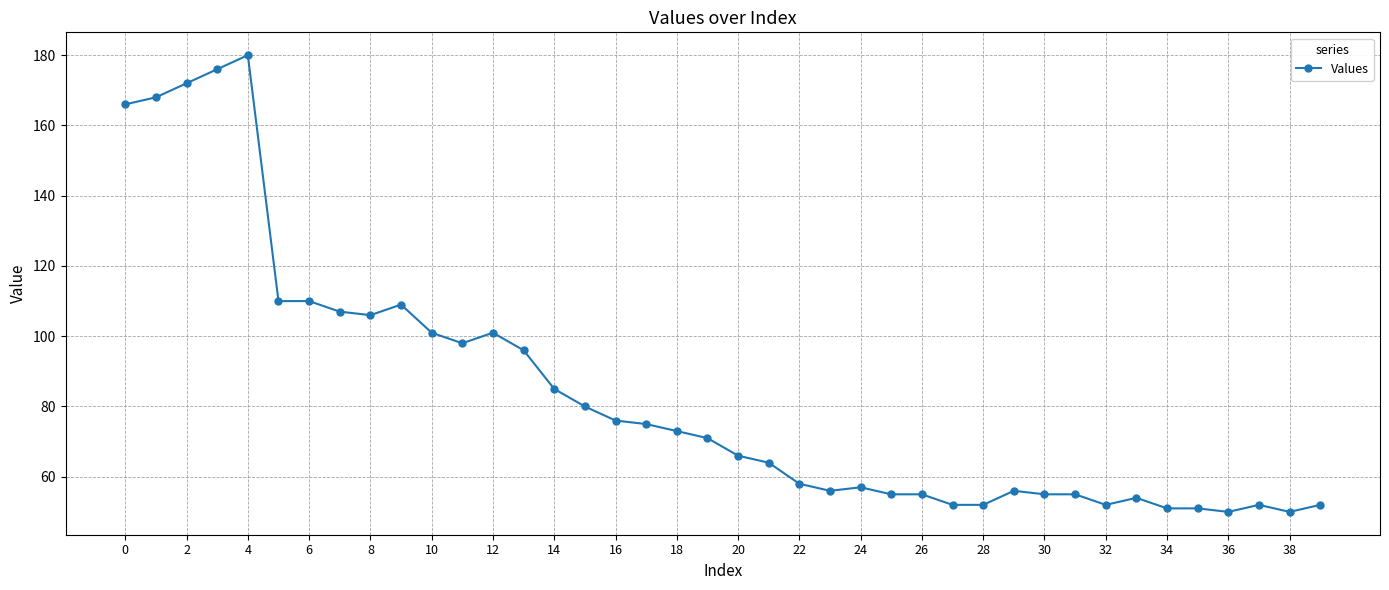

What is the average value?

84